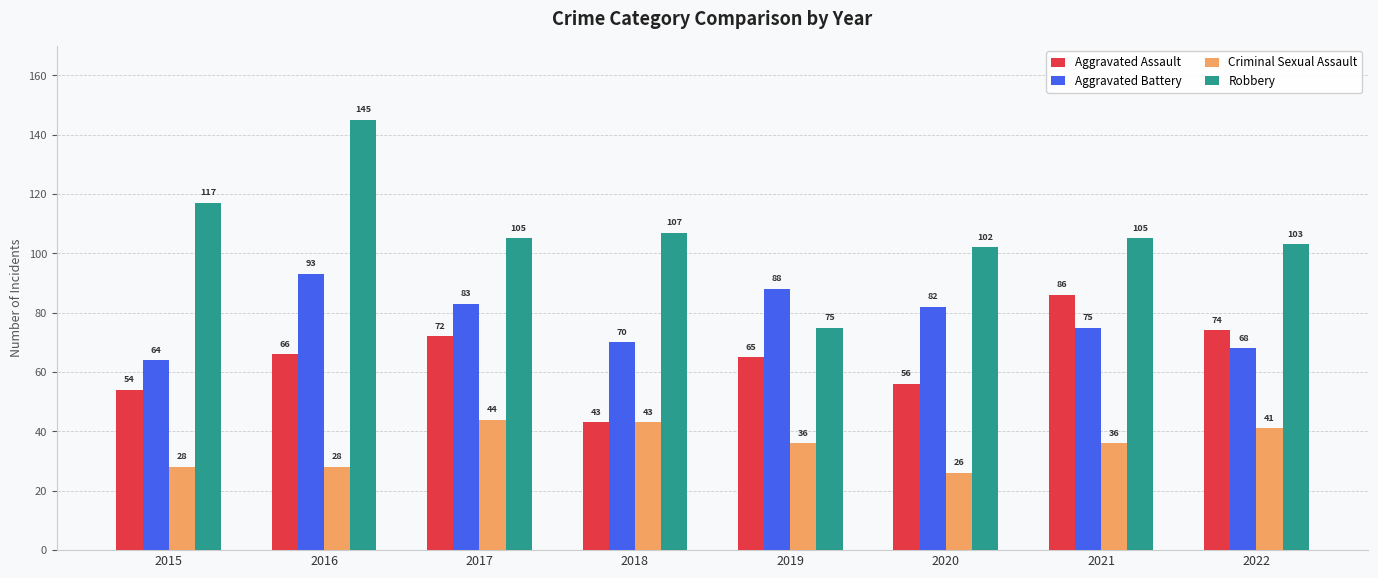

At which label does Criminal Sexual Assault first exceed 36?

2017